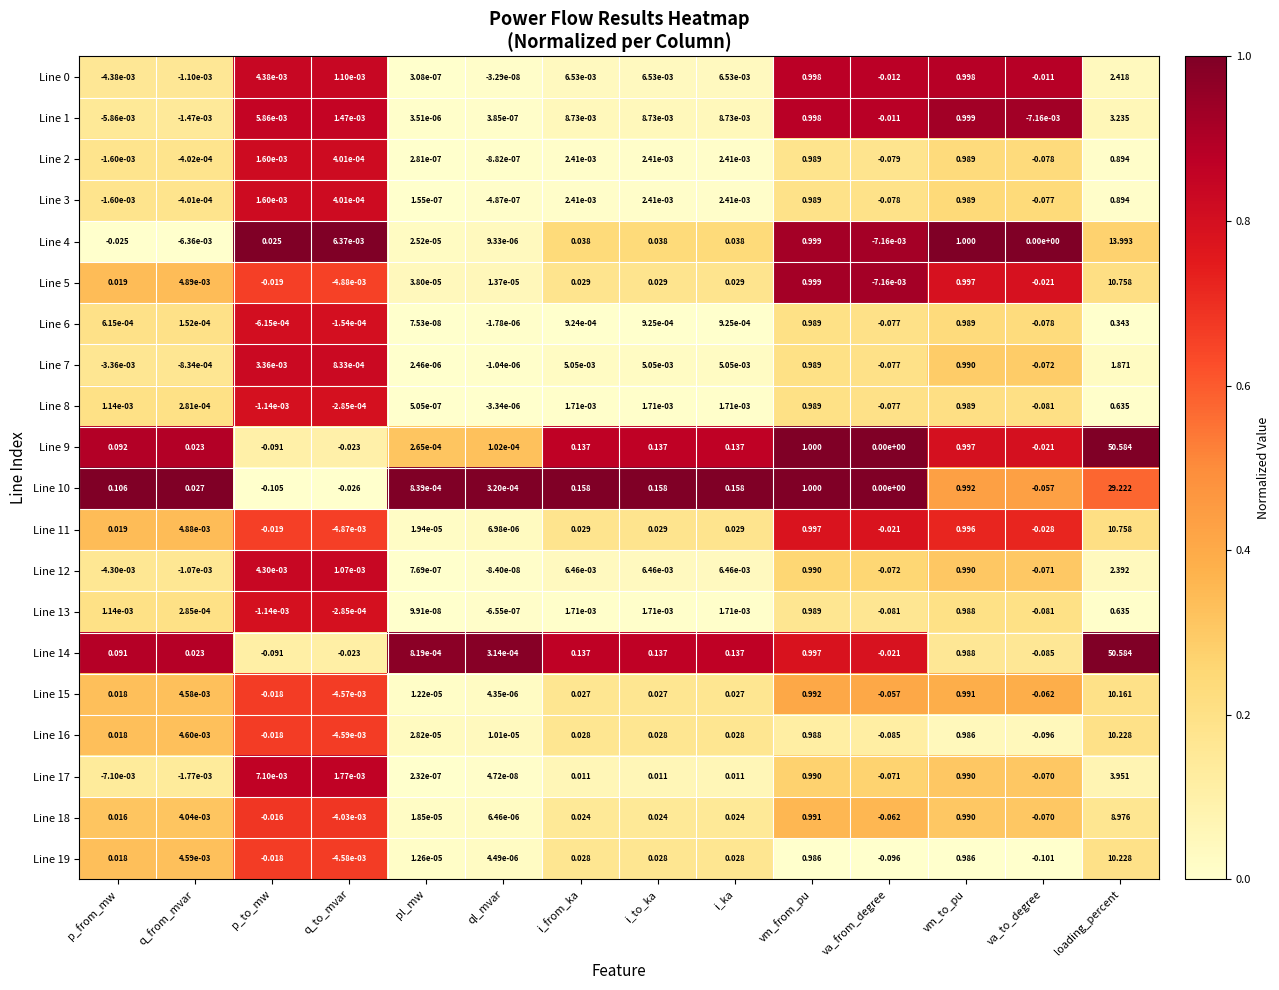

Which category has the highest value across all series?

loading_percent